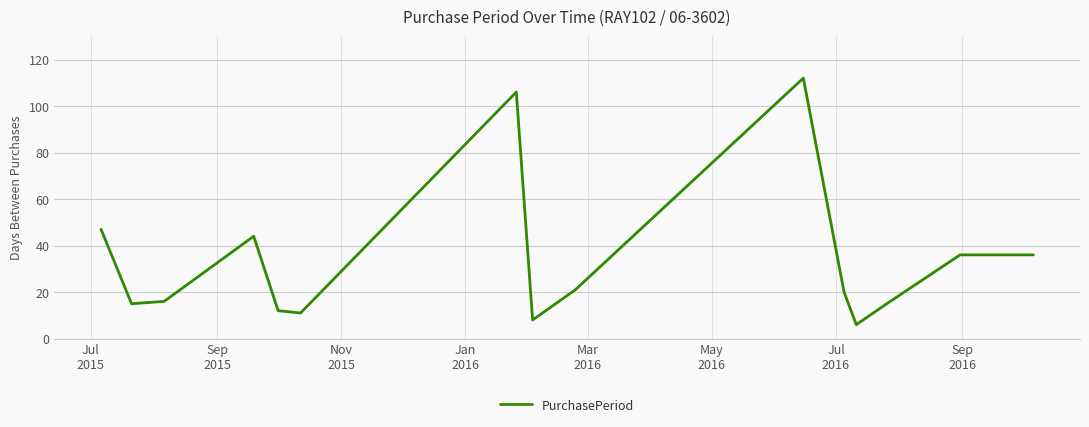

What is the smallest value displayed?

6